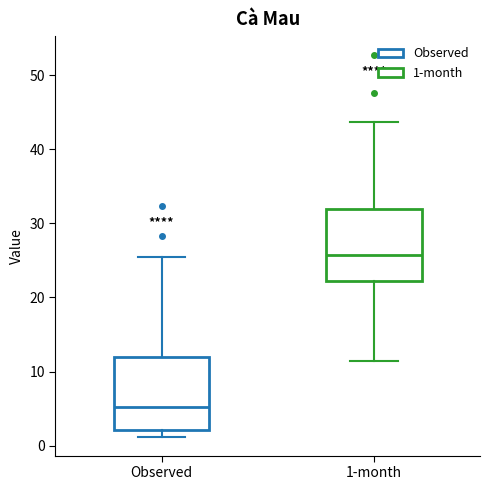

Reading left to right, read every box against the y-axis: the position of its median line, the range the box covers, and the ends of its whiskers. The values are not printed on the chart, so give them approximately, as read against the axis.

Observed: median 5, box 2 to 12, whiskers 1 to 25
1-month: median 26, box 22 to 32, whiskers 11 to 44